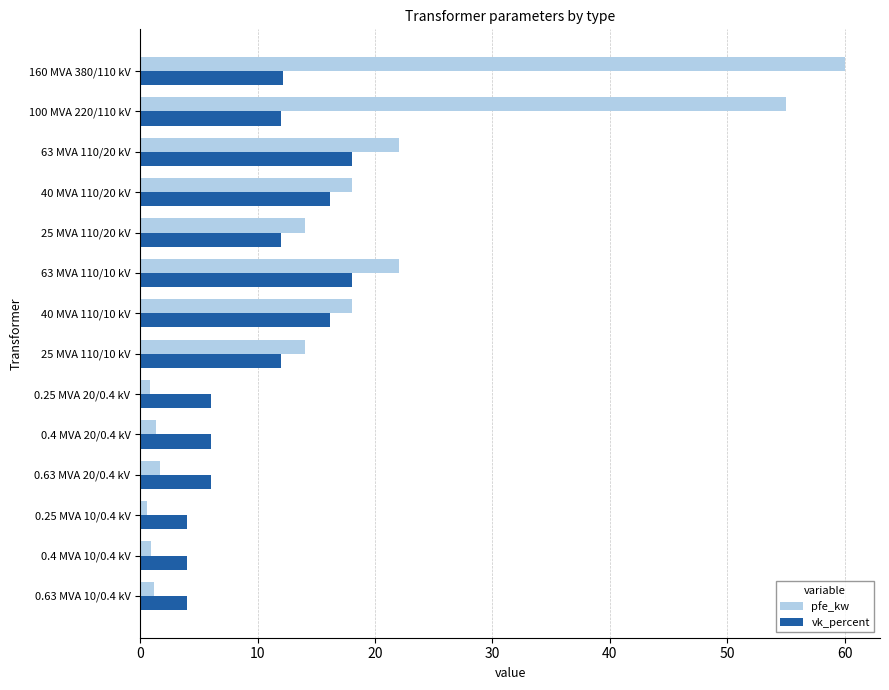

What is the difference between the maximum and minimum values in the vk_percent series?

14.0